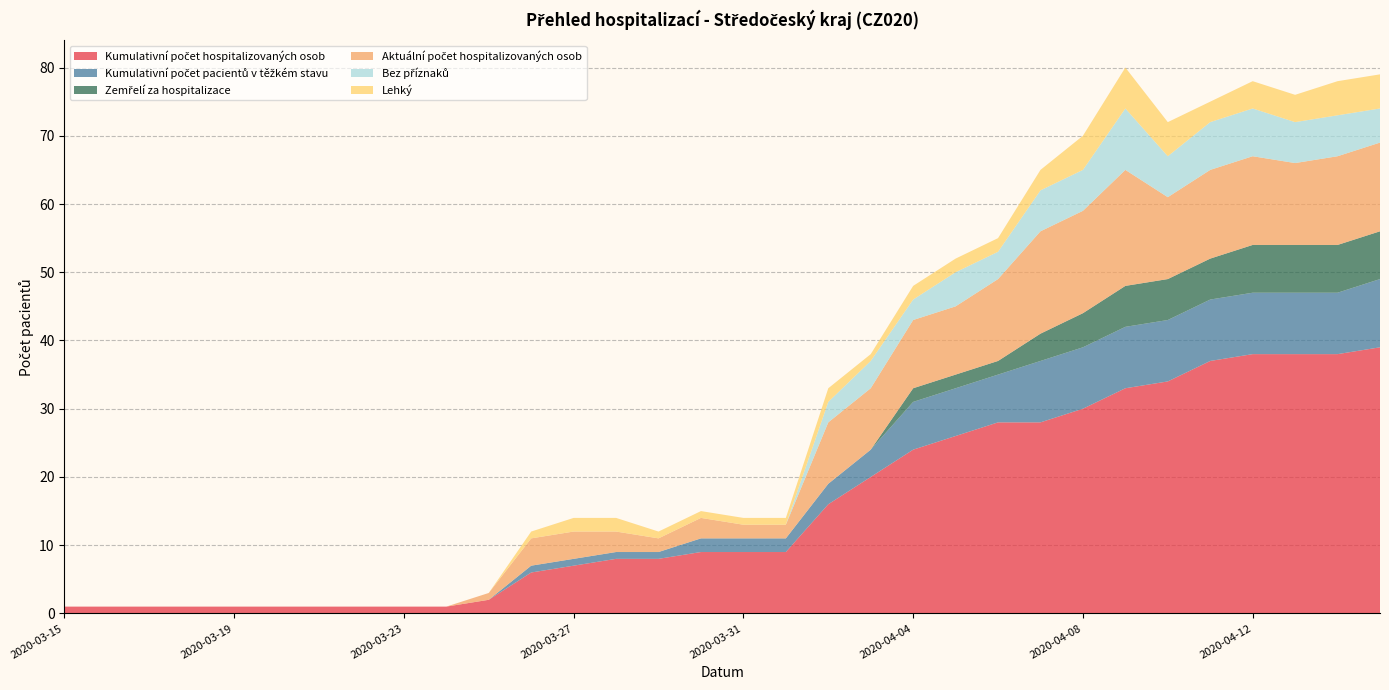

Reading left to right, what are all the values shown in this chart?

Kumulativní počet hospitalizovaných osob: 1	1	1	1	1	1	1	1	1	1	2	6	7	8	8	9	9	9	16	20	24	26	28	28	30	33	34	37	38	38	38	39
Kumulativní počet pacientů v těžkém stavu: 0	0	0	0	0	0	0	0	0	0	0	1	1	1	1	2	2	2	3	4	7	7	7	9	9	9	9	9	9	9	9	10
Zemřelí za hospitalizace: 0	0	0	0	0	0	0	0	0	0	0	0	0	0	0	0	0	0	0	0	2	2	2	4	5	6	6	6	7	7	7	7
Aktuální počet hospitalizovaných osob: 0	0	0	0	0	0	0	0	0	0	1	4	4	3	2	3	2	2	9	9	10	10	12	15	15	17	12	13	13	12	13	13
Bez příznaků: 0	0	0	0	0	0	0	0	0	0	0	0	0	0	0	0	0	0	3	4	3	5	4	6	6	9	6	7	7	6	6	5
Lehký: 0	0	0	0	0	0	0	0	0	0	0	1	2	2	1	1	1	1	2	1	2	2	2	3	5	6	5	3	4	4	5	5